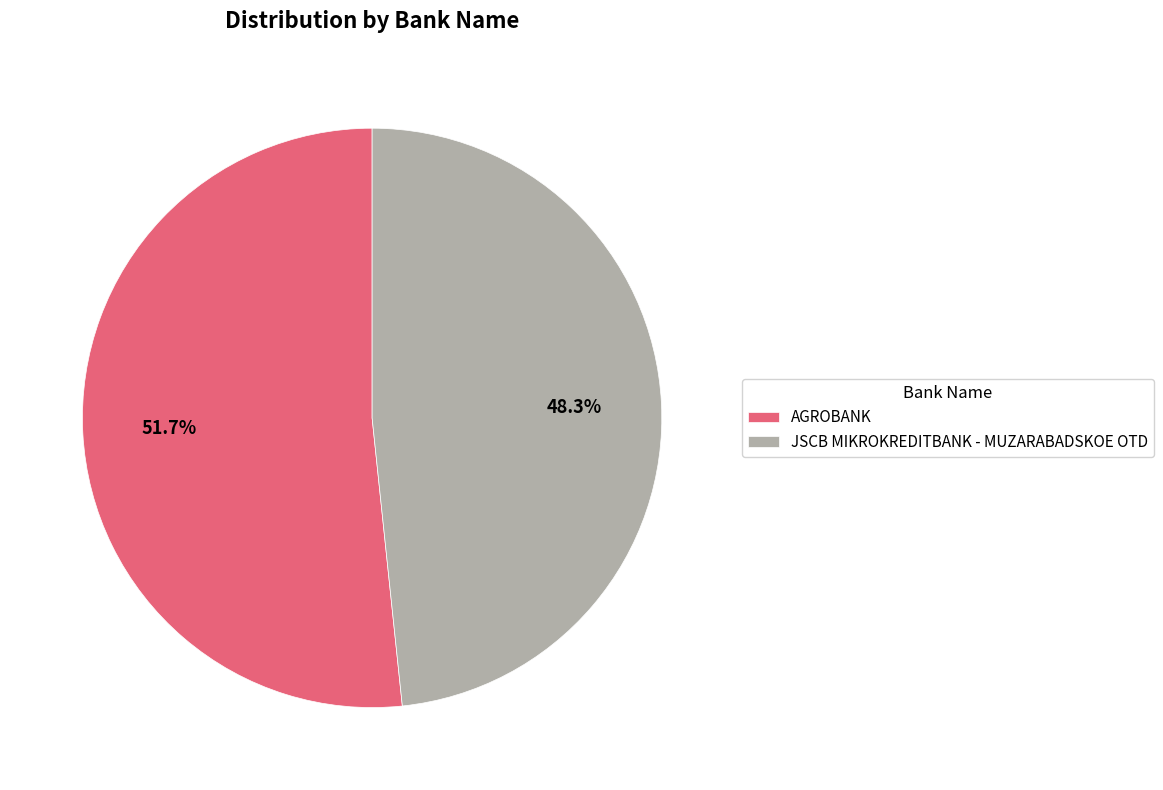

What percentage do AGROBANK and JSCB MIKROKREDITBANK - MUZARABADSKOE OTD together represent?

100.0%